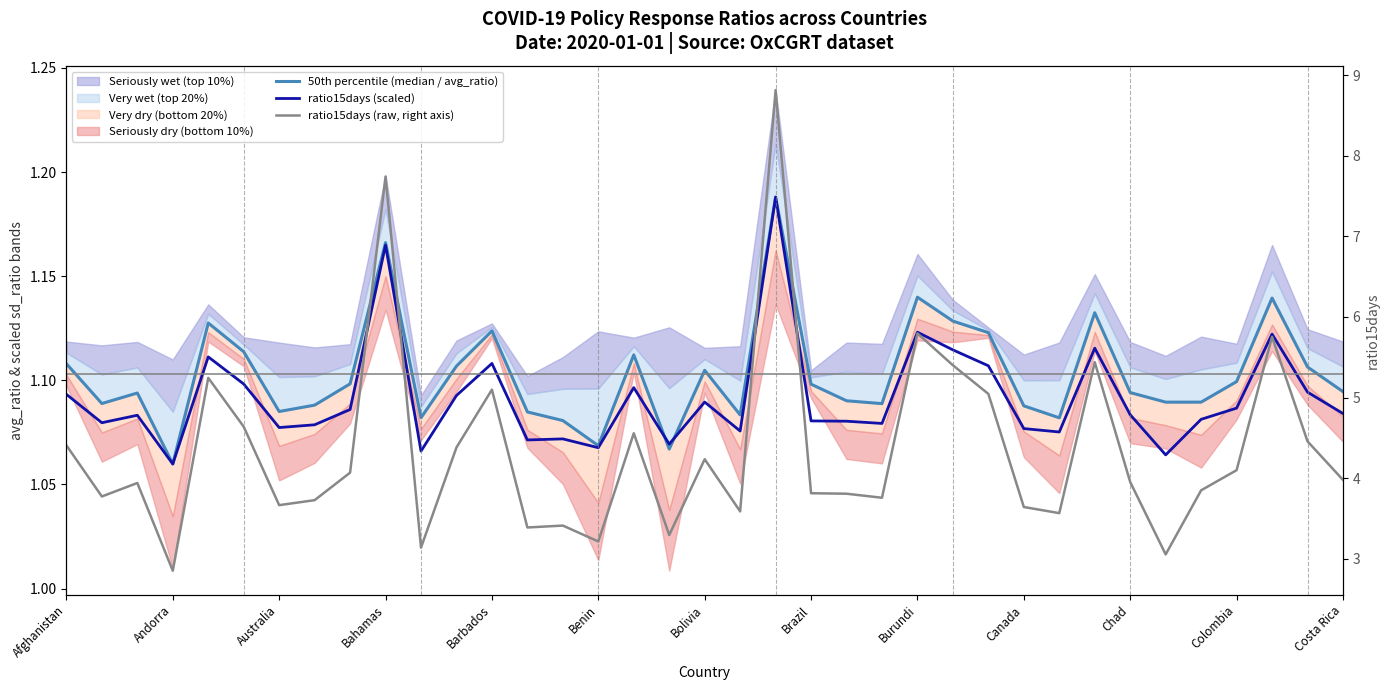

True or false: ratio15days (scaled) has a value of 1.9 at Barbados.

False